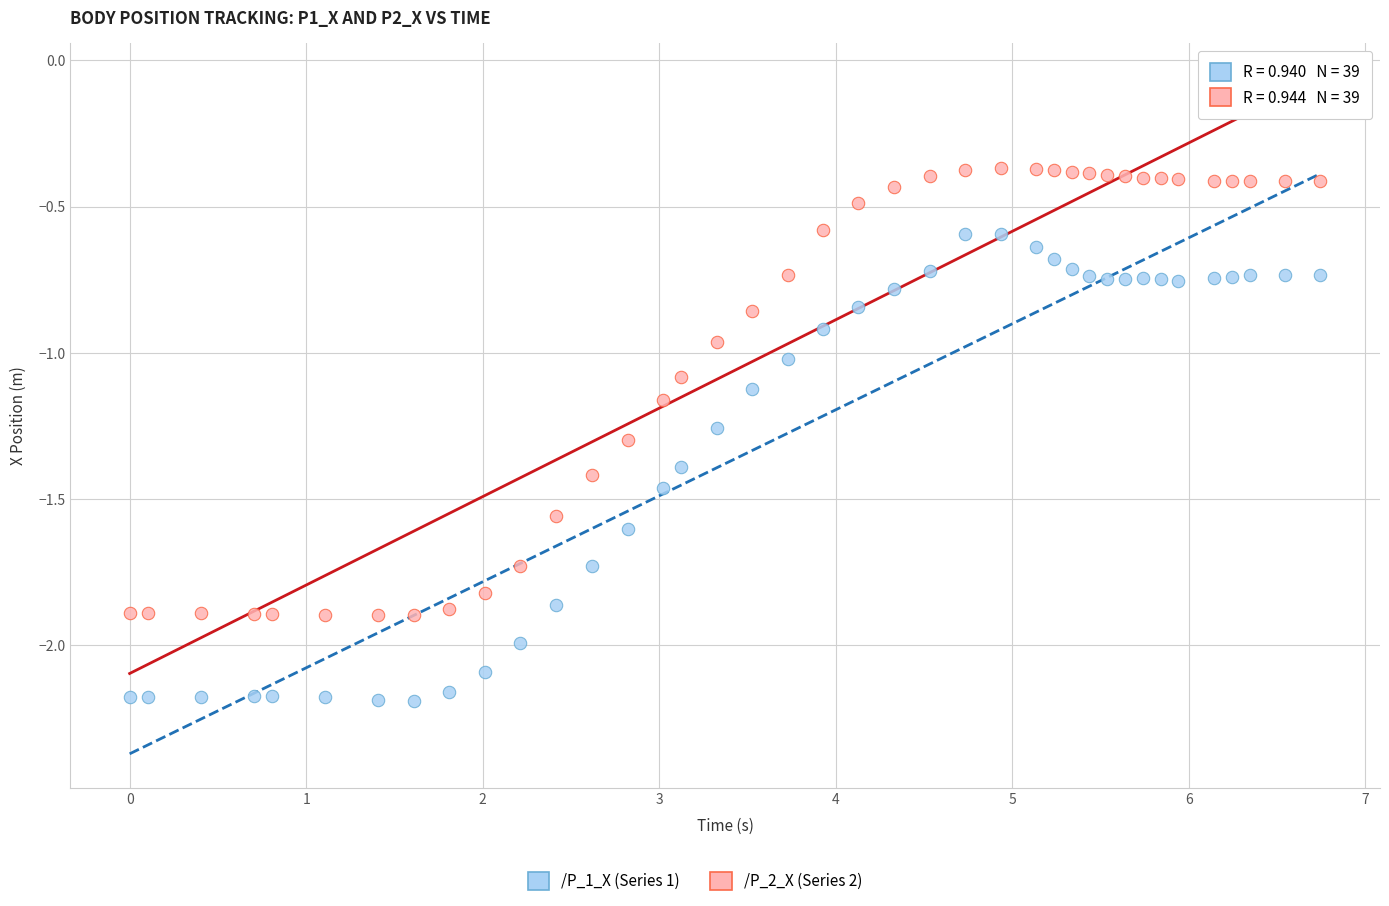

Which series reaches the maximum Y coordinate?

/P_2_X (Series 2)